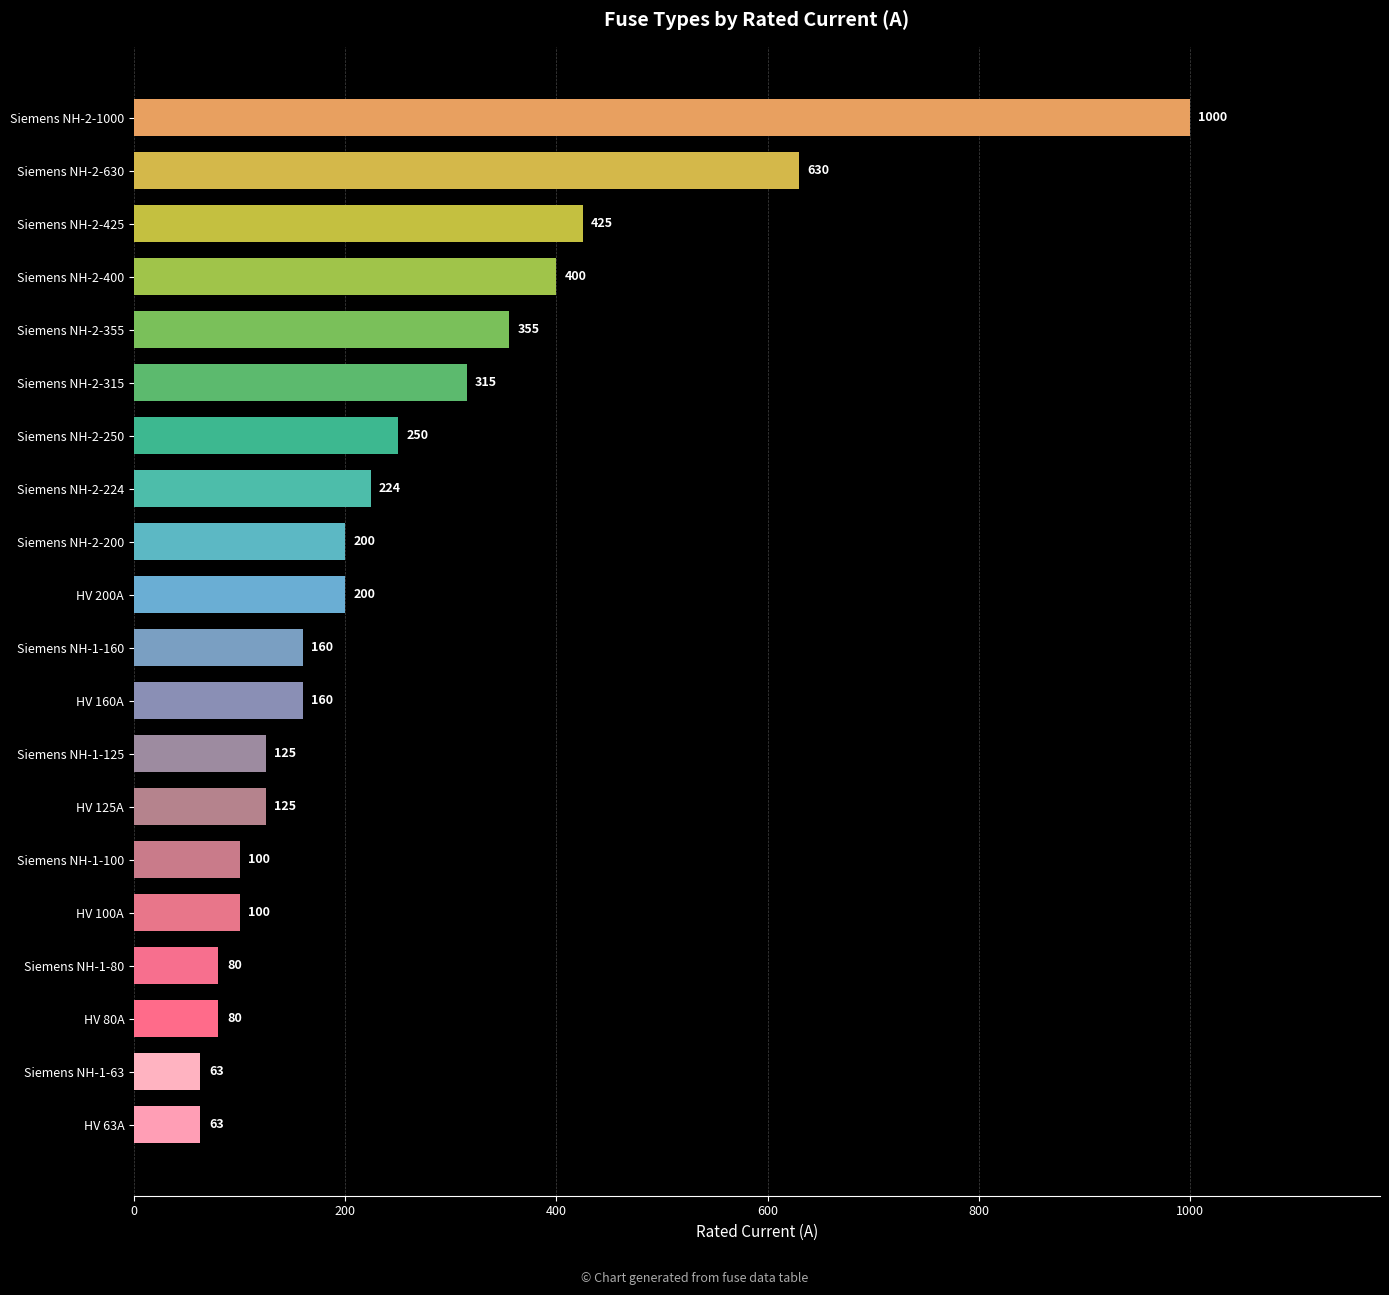

Approximately how many times larger is the value at Siemens NH-2-200 compared to HV 125A?

1.6